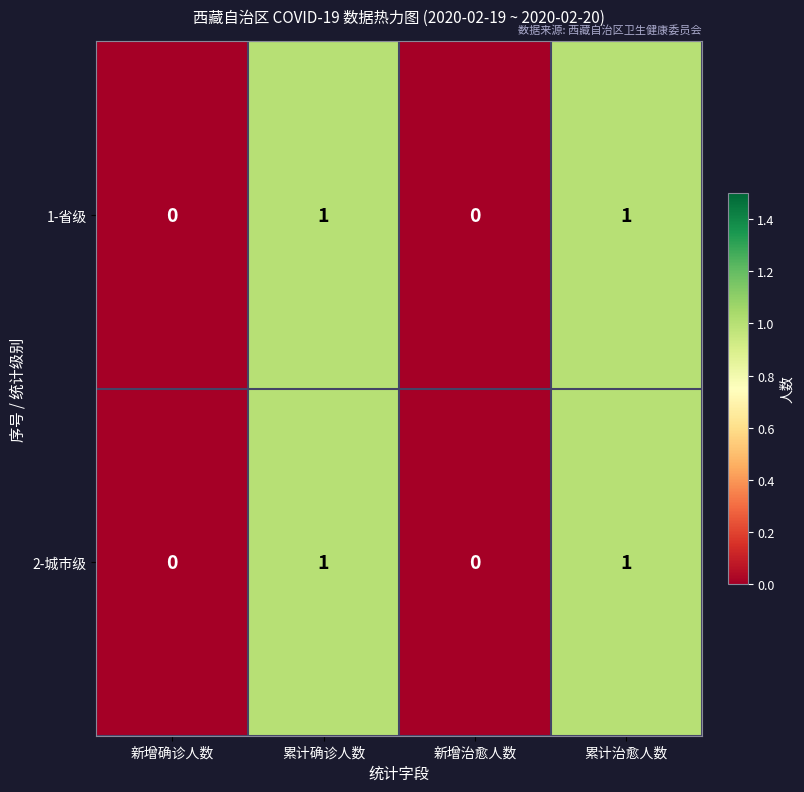

The 1-省级 series shows 1 at 累计治愈人数. True or false?

True